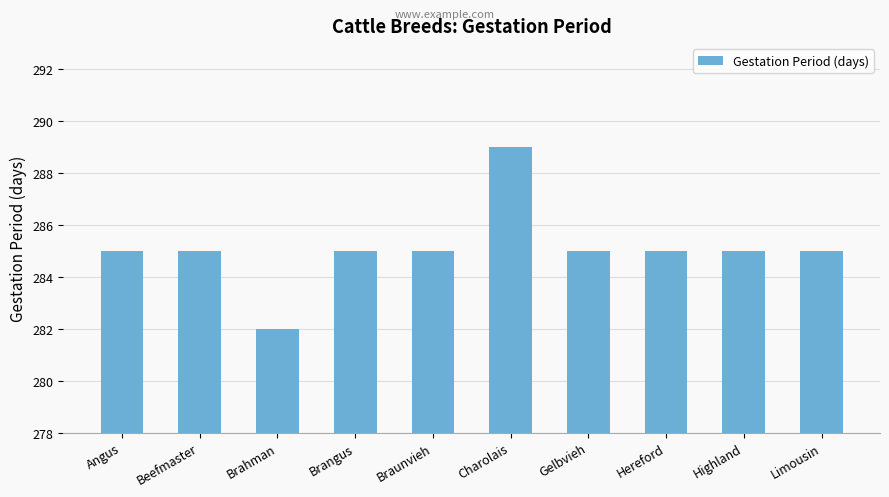

What position from the right is Angus?

10